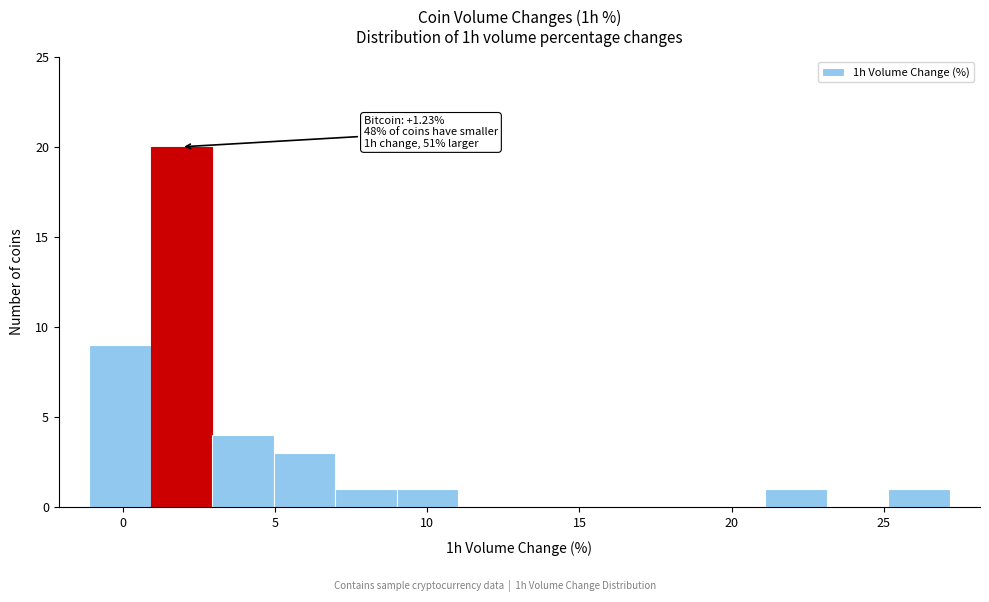

Which range on the x-axis has the tallest bar?

1 to 3